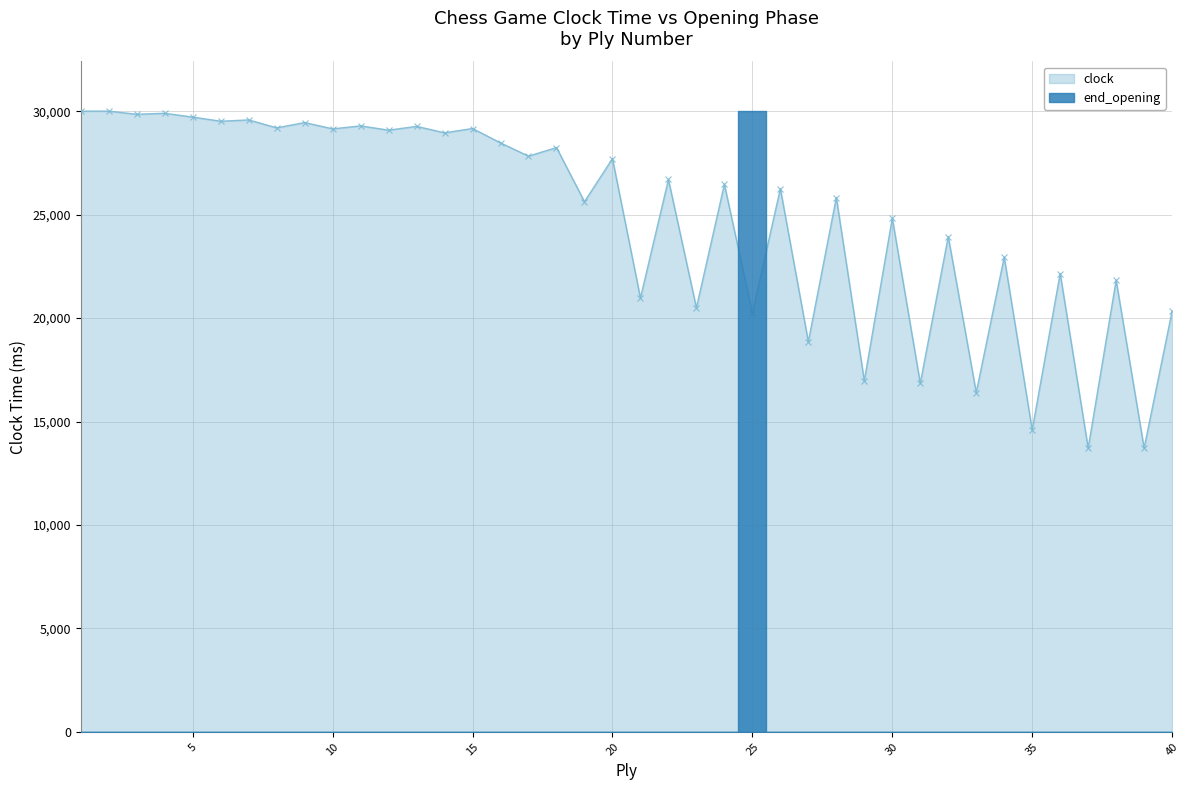

Where is the data nearest to the value 21859?

38